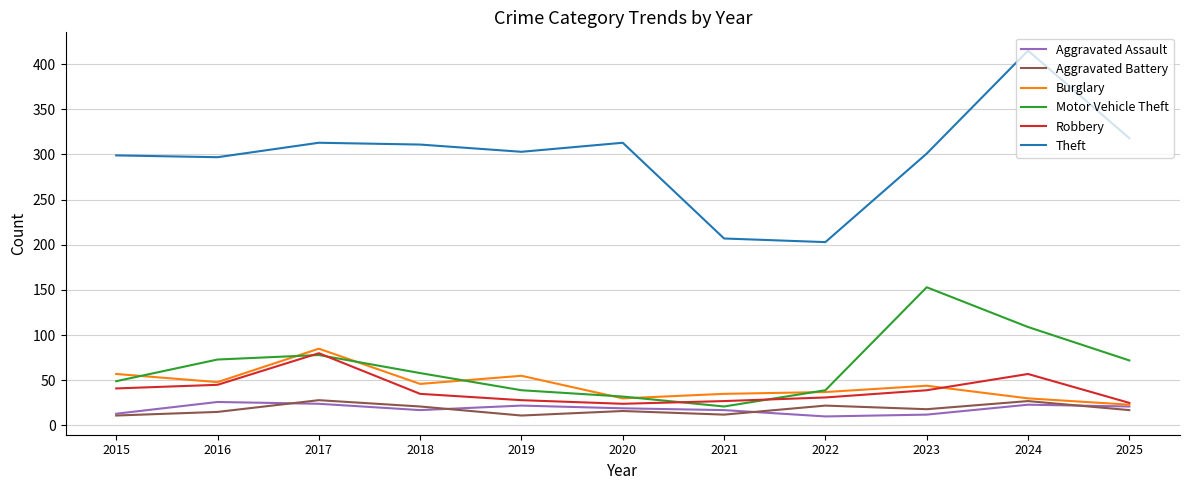

What is the minimum value for Robbery?

24